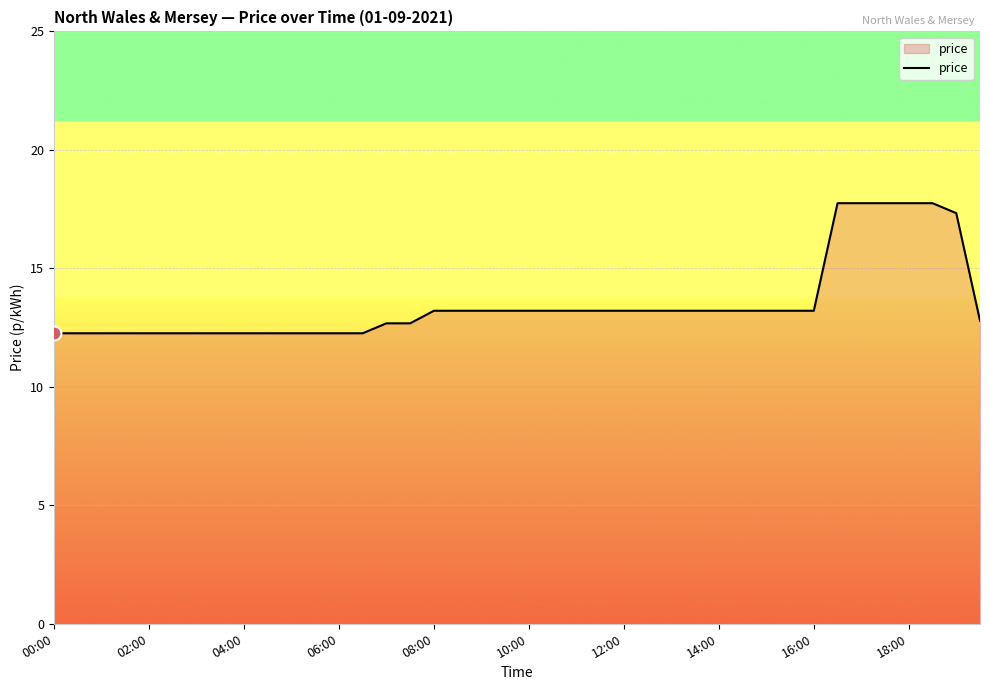

What is the smallest value displayed?

12.3